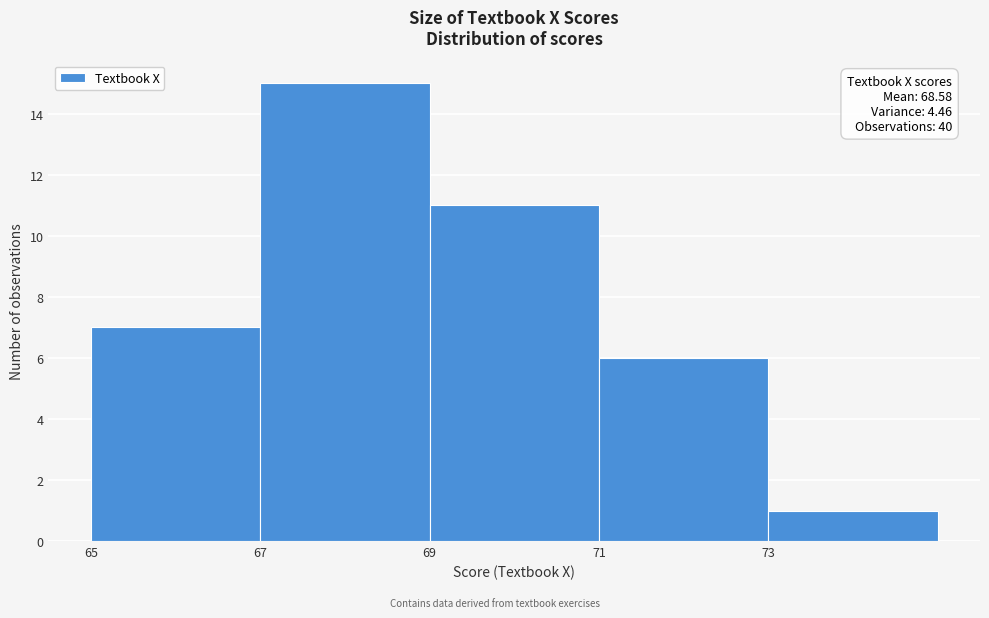

Over which range of the x-axis is the bar tallest?

67 to 69